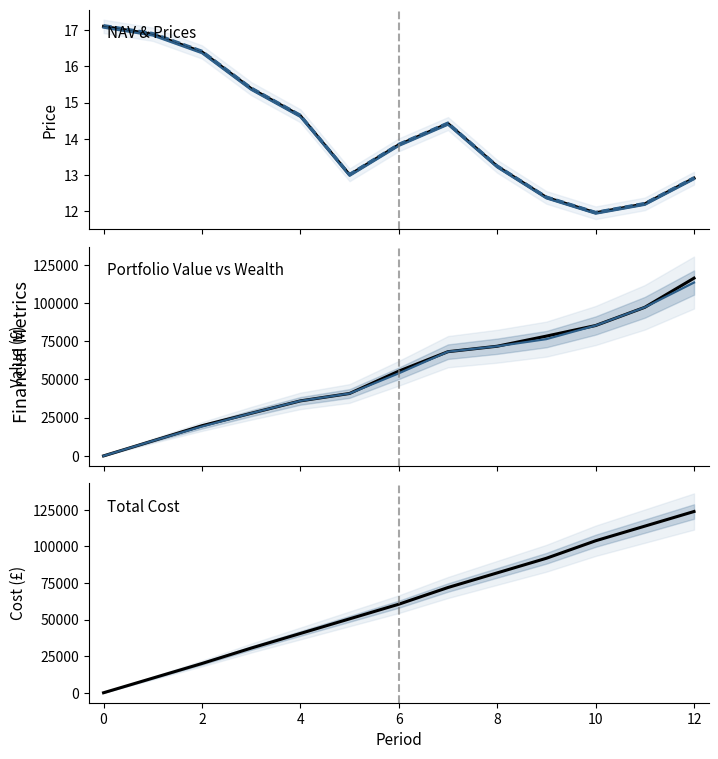

What is the label of the 4th point from the right?

9